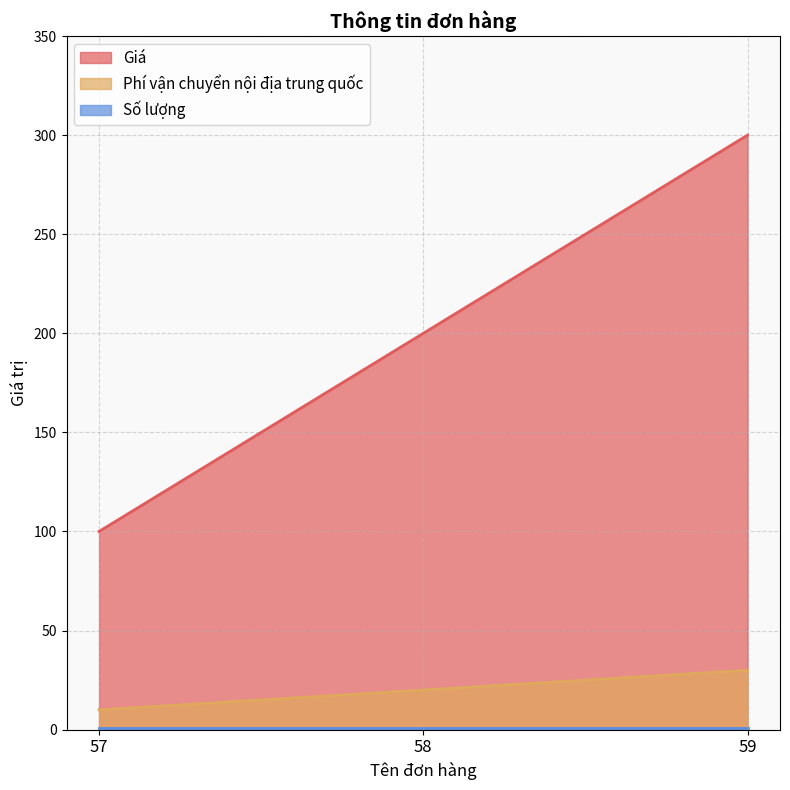

Which category has the highest value in the Giá series?

59